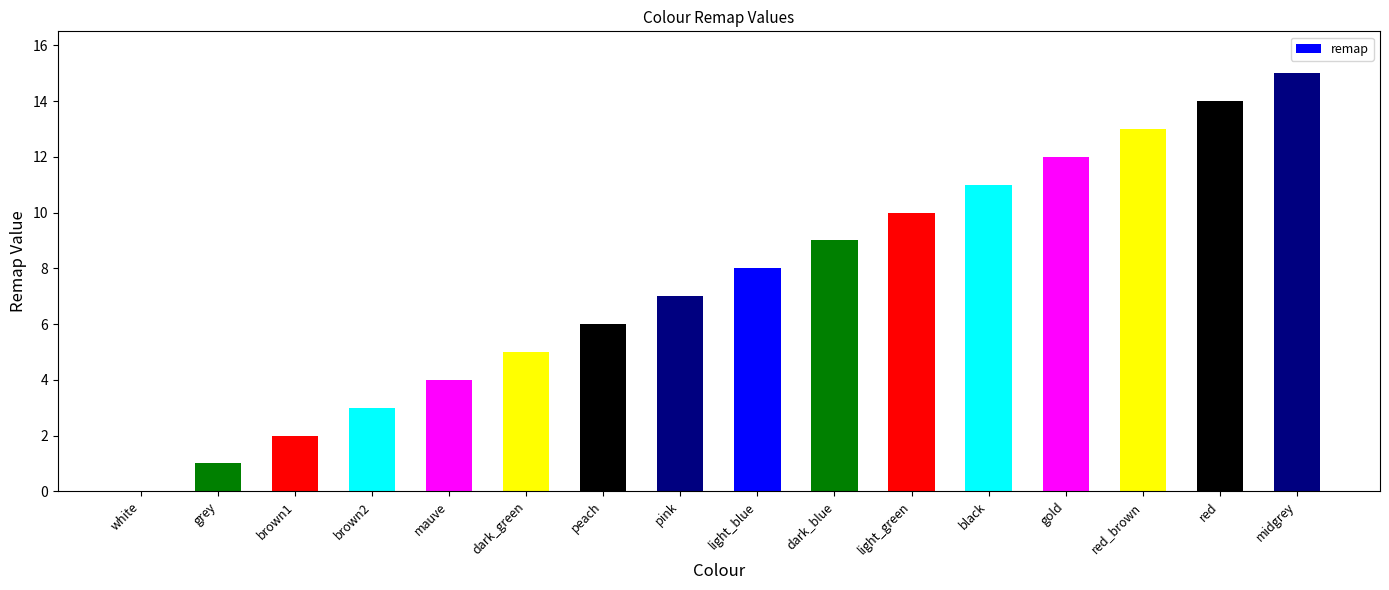

The value at grey is 0. True or false?

False